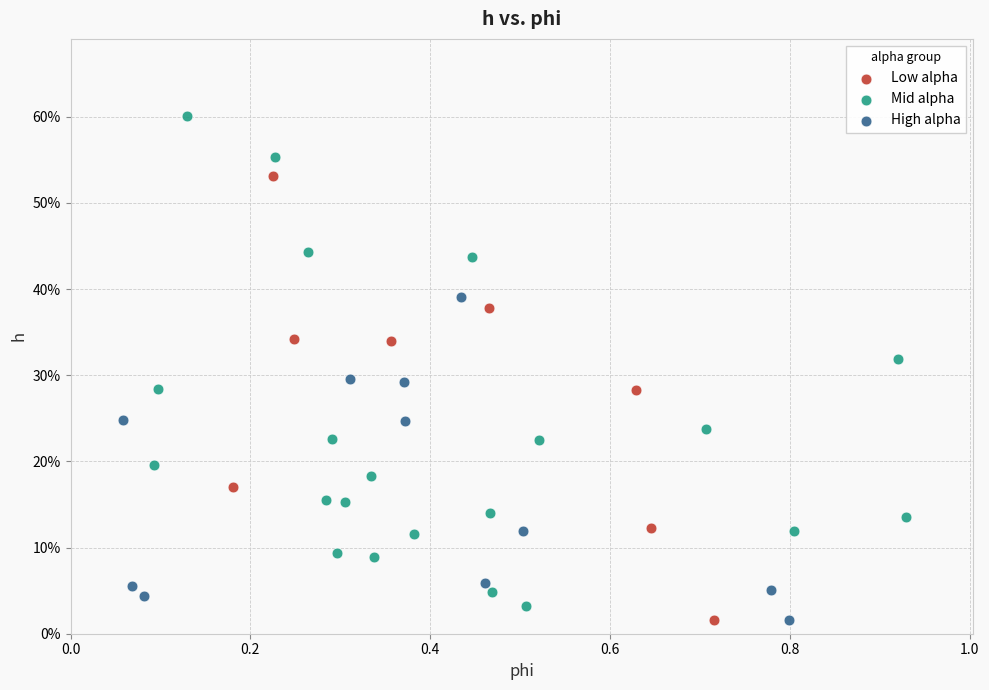

What are all the series names shown in the legend?

Low alpha, Mid alpha, High alpha